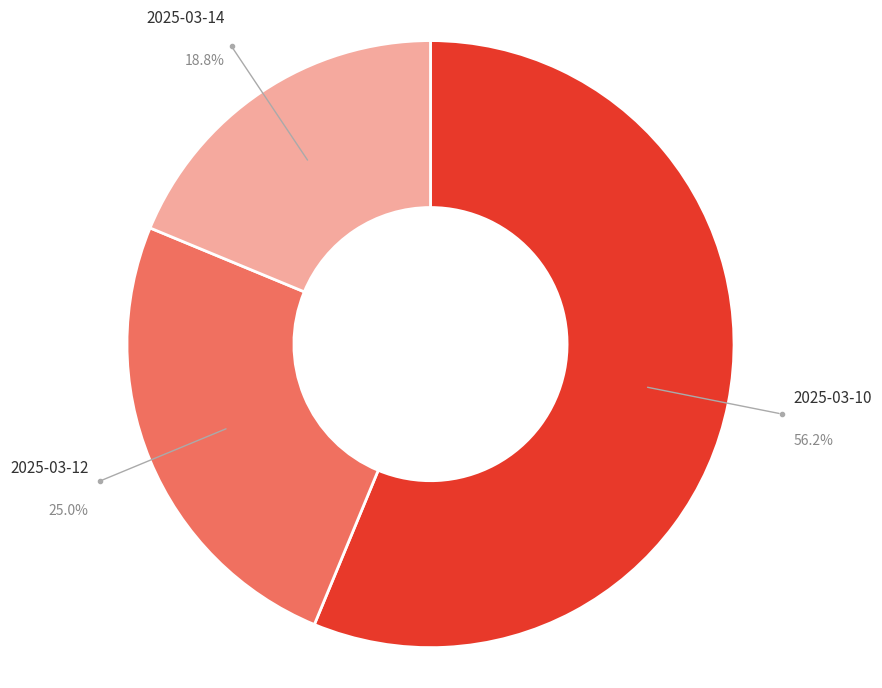

Does any single category account for the majority?

Yes